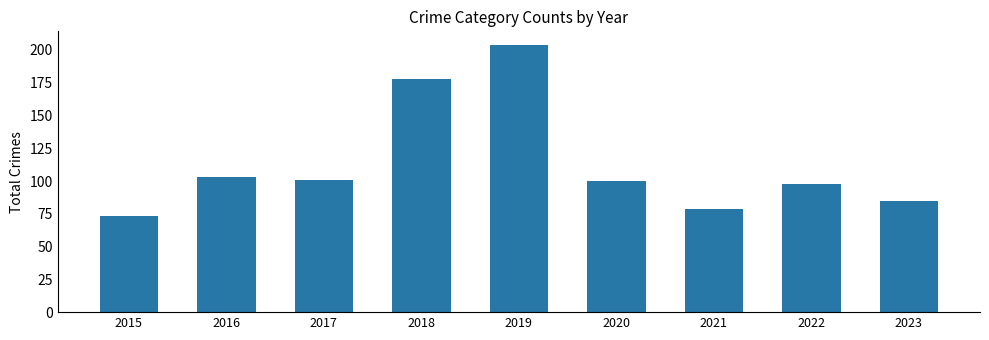

What is the change in value from 2021 to 2023?

+6